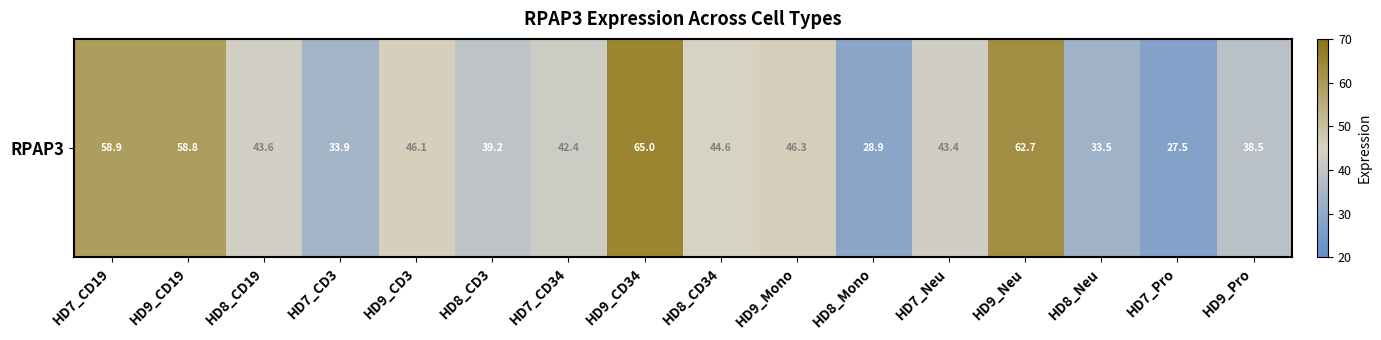

Which label corresponds to the smallest value in the chart?

HD7_Pro